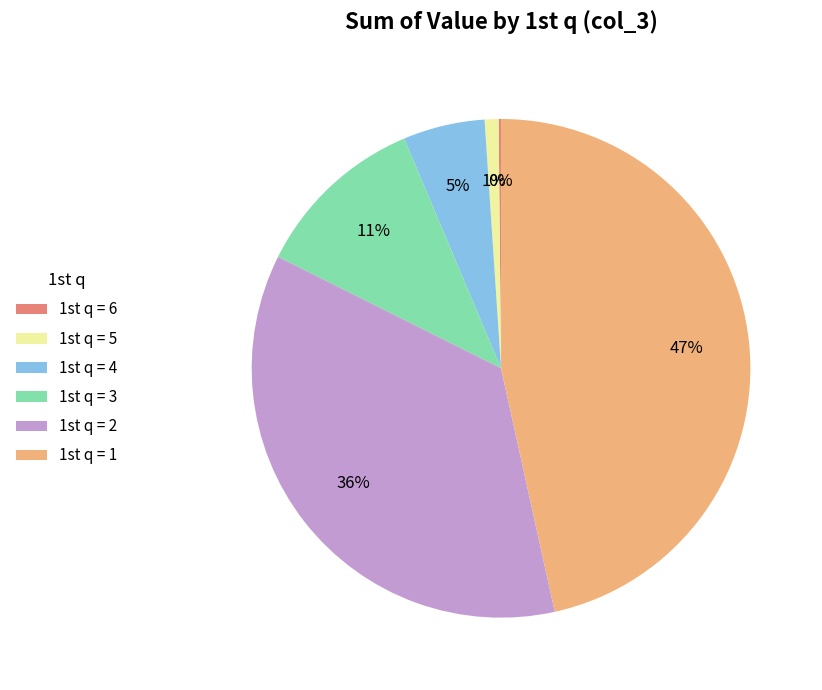

Does any single category account for the majority?

No